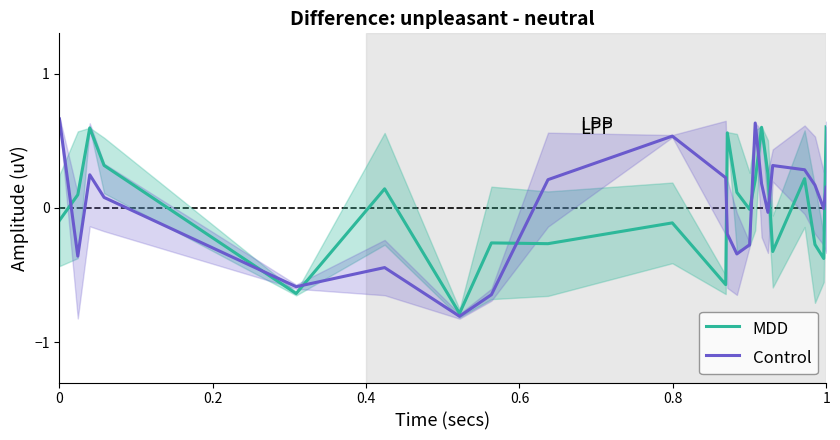

Is it true that Control equals 1.1 at 0?

False